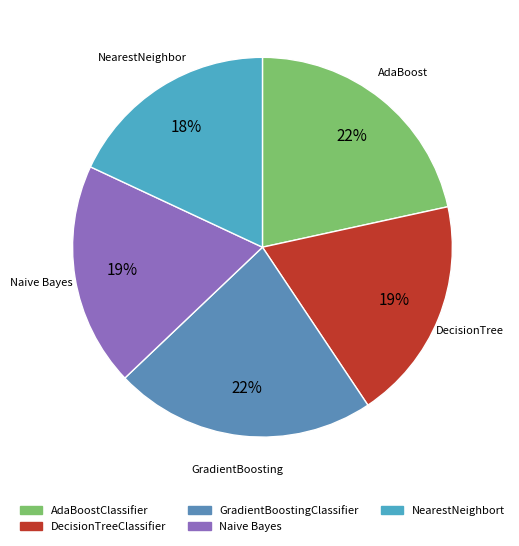

The GradientBoostingClassifier slice represents 22% of the pie. True or false?

True